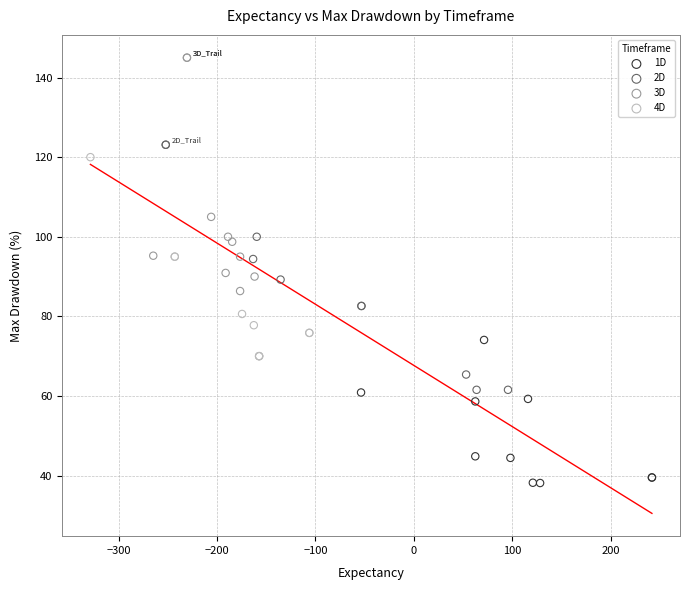

Which series contains the highest Y value?

3D